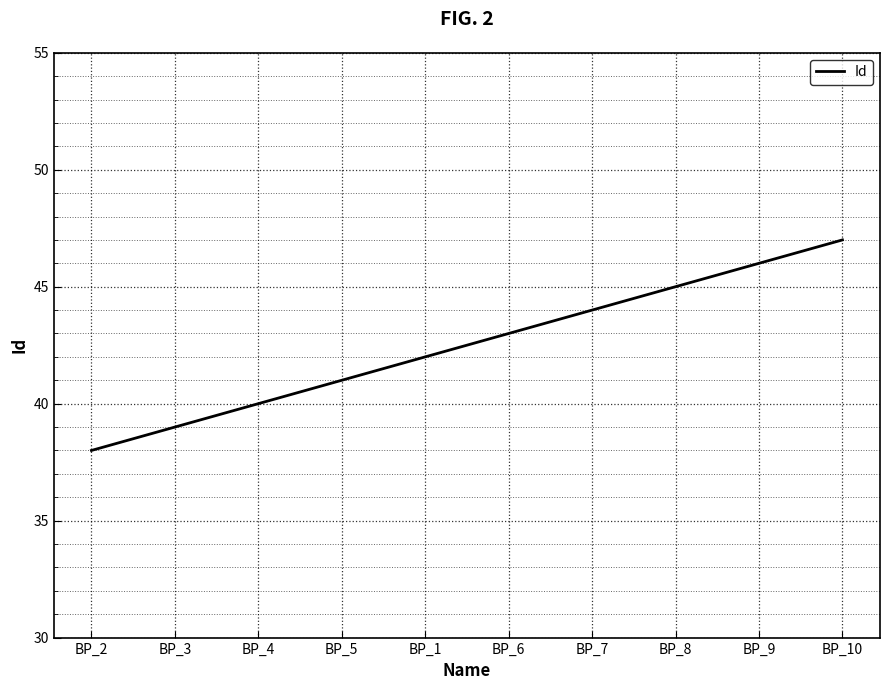

Which category has the lowest value across all series?

BP_2